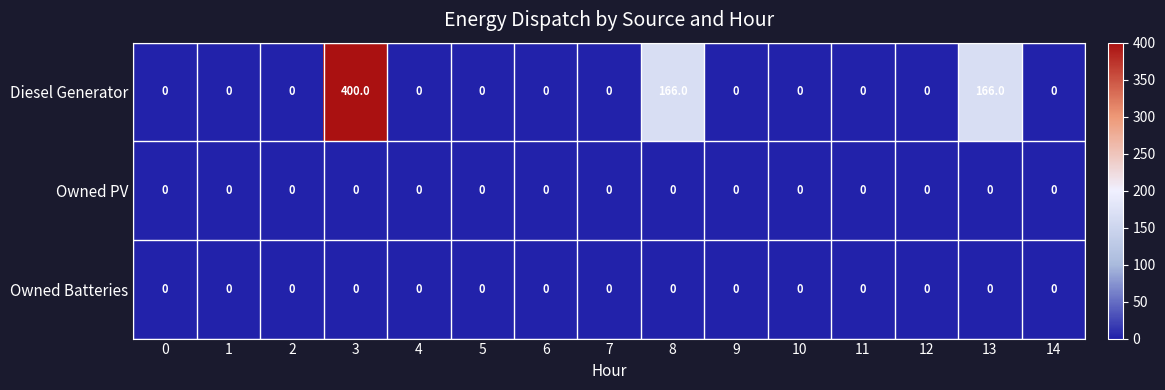

Which series has the largest range (max minus min)?

Diesel Generator